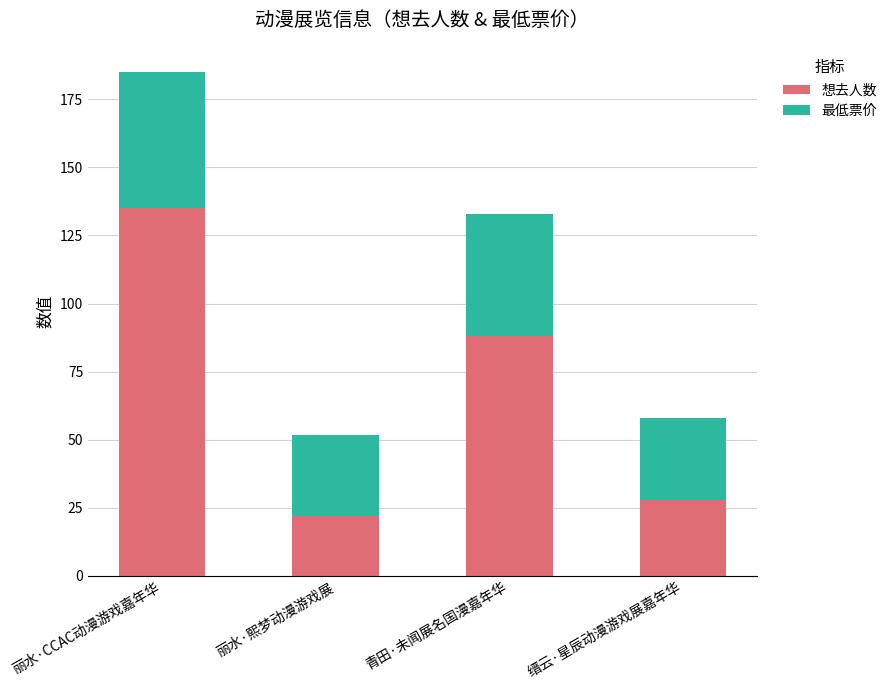

What is the maximum value for 想去人数?

135.0